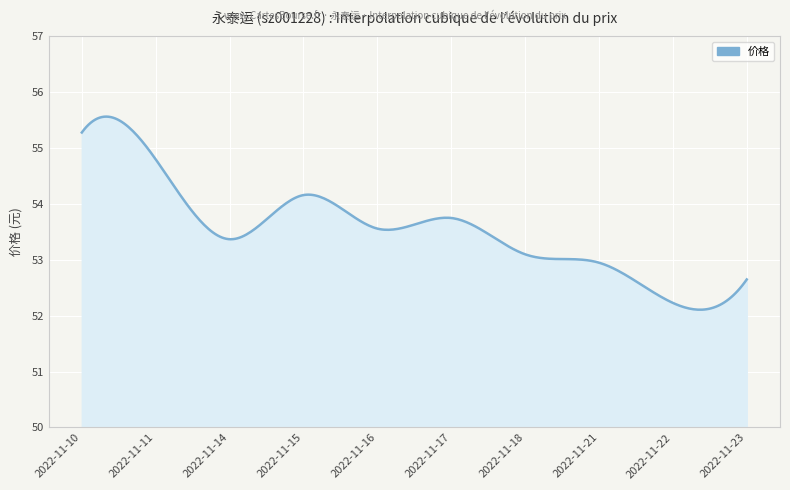

What is the difference between the maximum and minimum values?

3.5